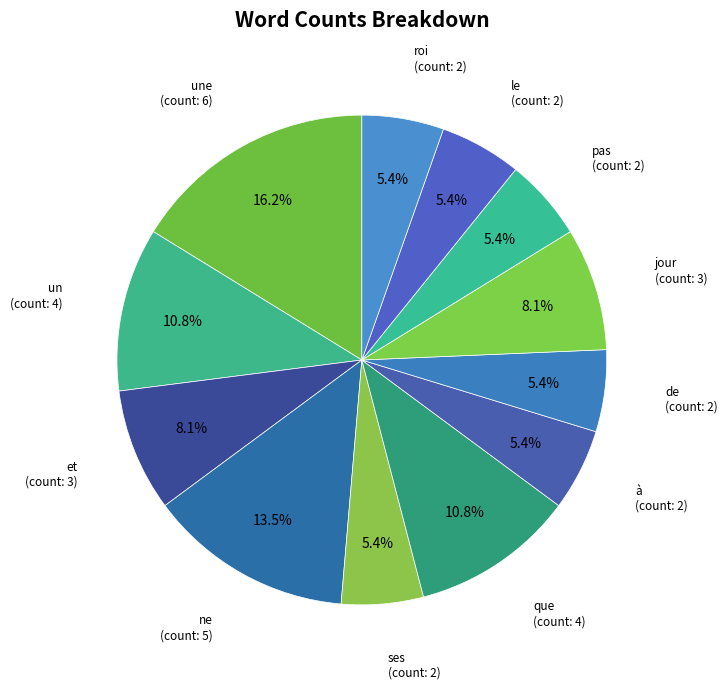

How many slices are in this pie chart?

12